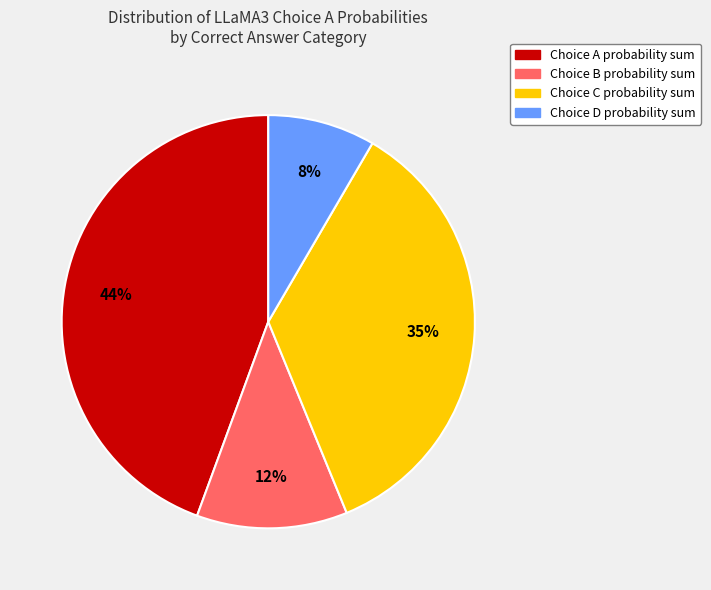

Is there a majority slice in this chart?

No